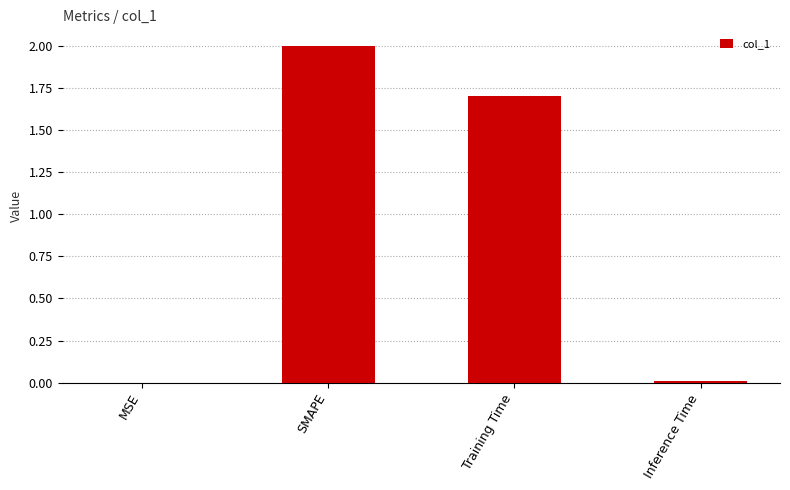

True or false: the data shows 1.7 at Training Time.

True